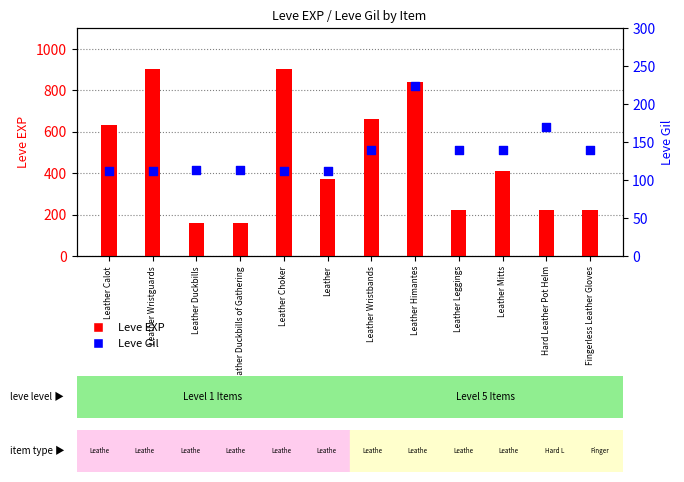

Is the value of Leve Gil at Leather Duckbills greater than the value of Leve EXP at Leather Duckbills?

No